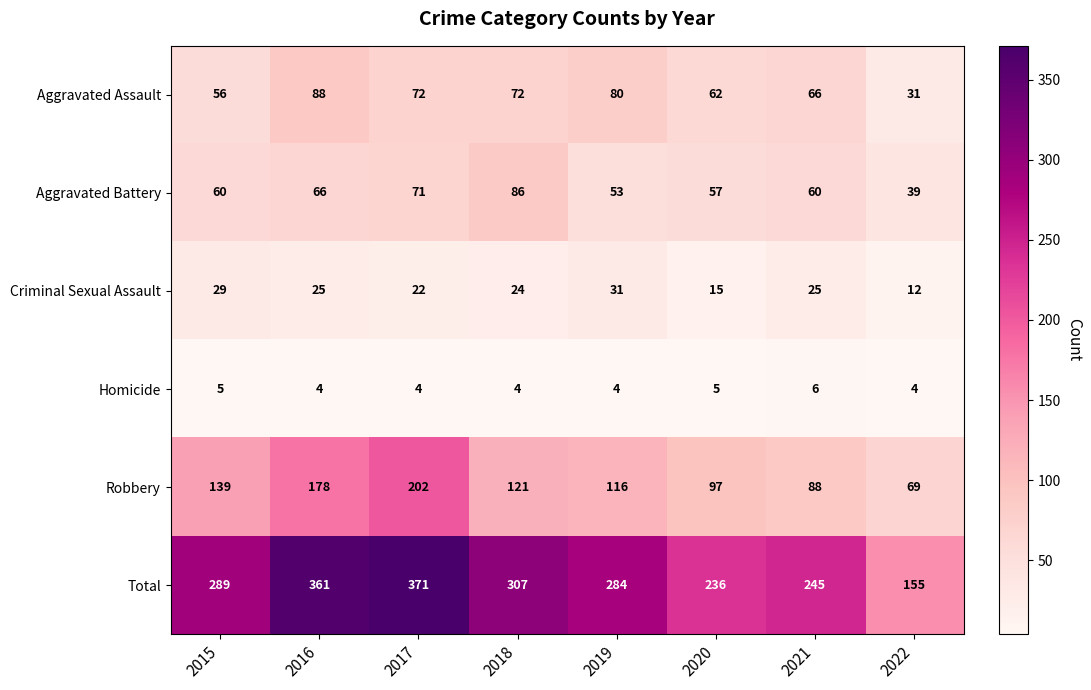

At how many categories does at least one series exceed 36?

8